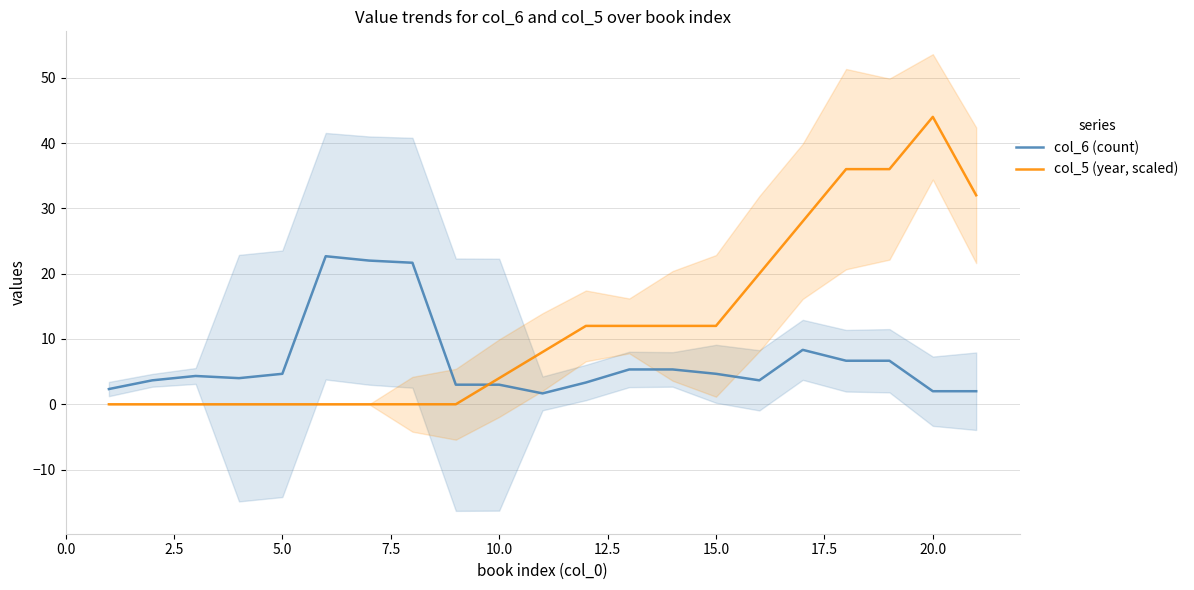

The value of col_5 (year, scaled) at 10.0 is 4.0. True or false?

True